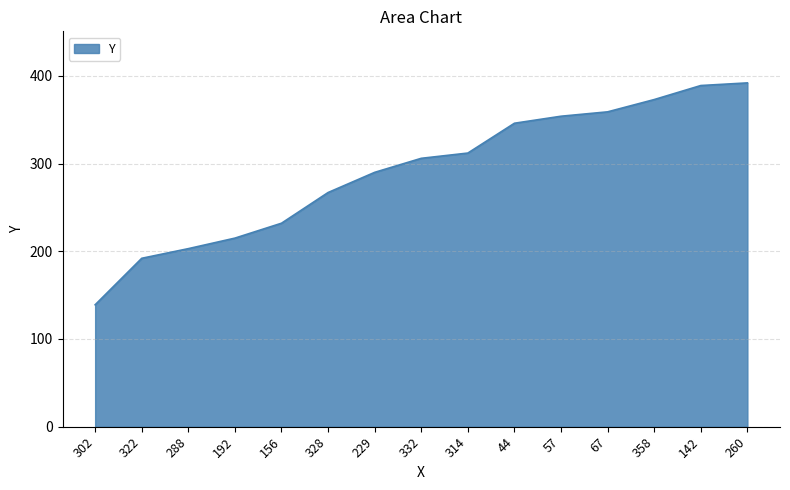

The value at 260 is 392. True or false?

True